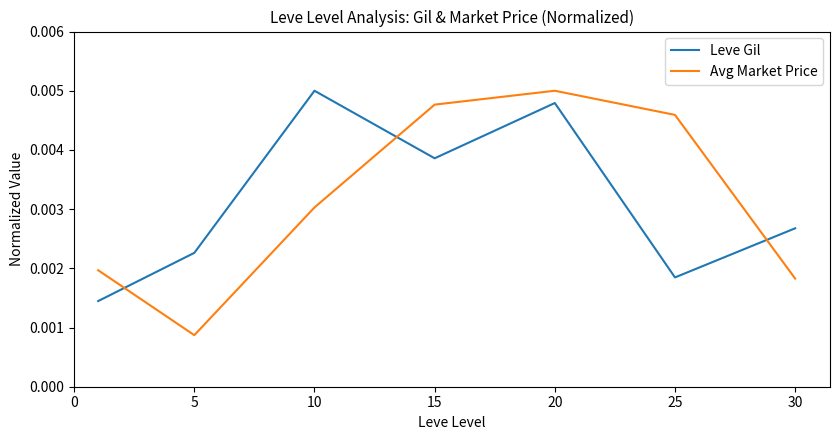

Which series has the widest spread of values?

Avg Market Price